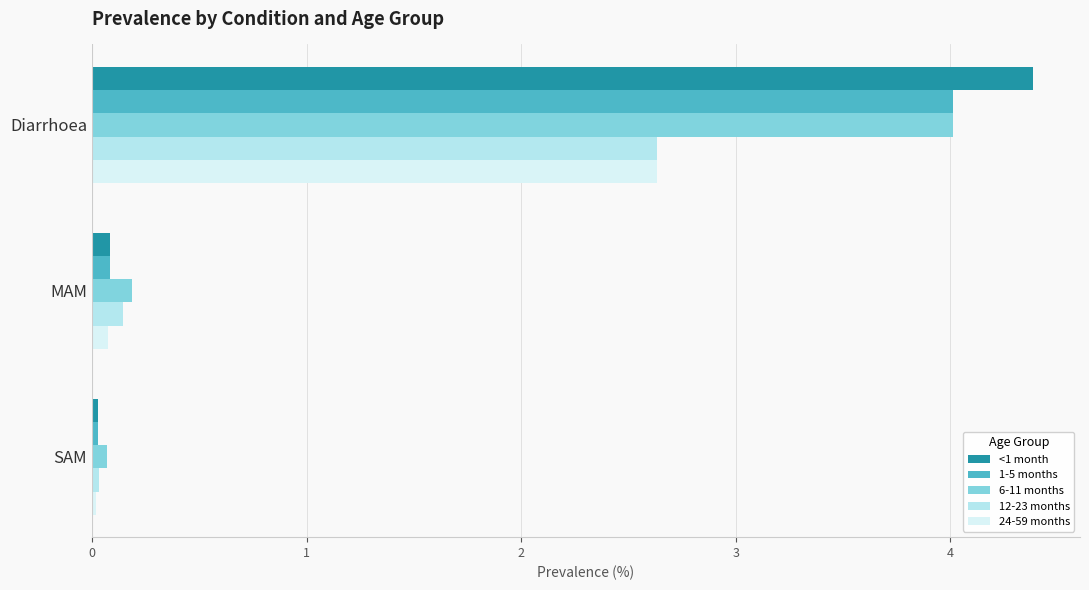

Which series has the widest spread of values?

<1 month